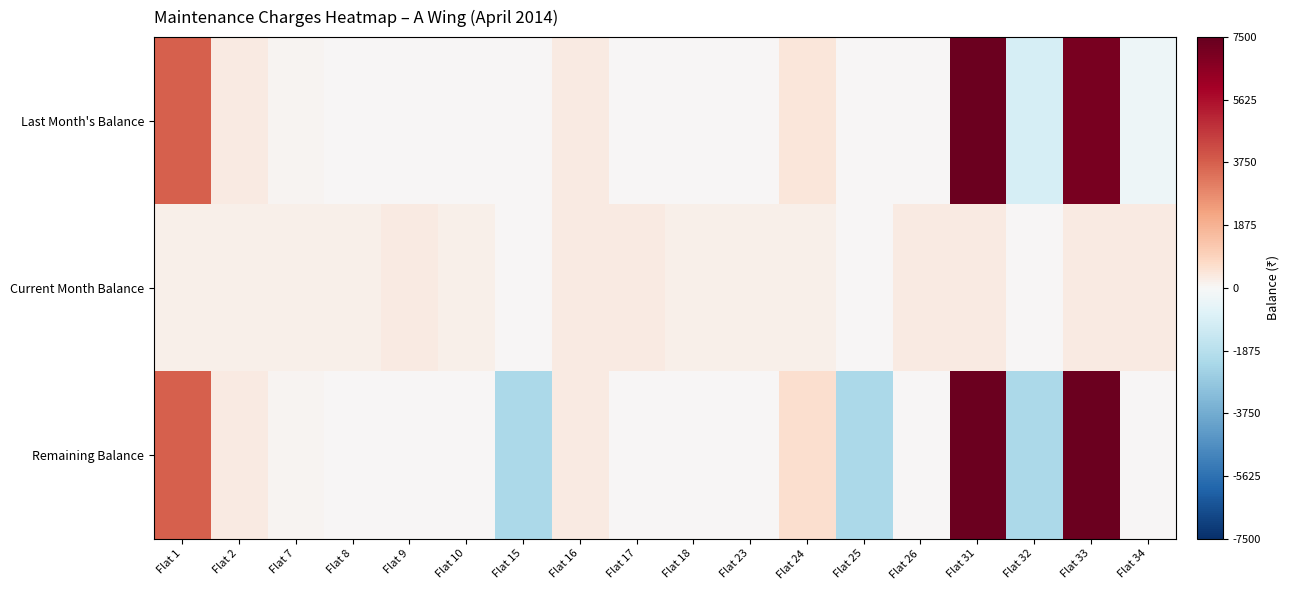

Which label corresponds to the largest value in the chart?

Flat 33